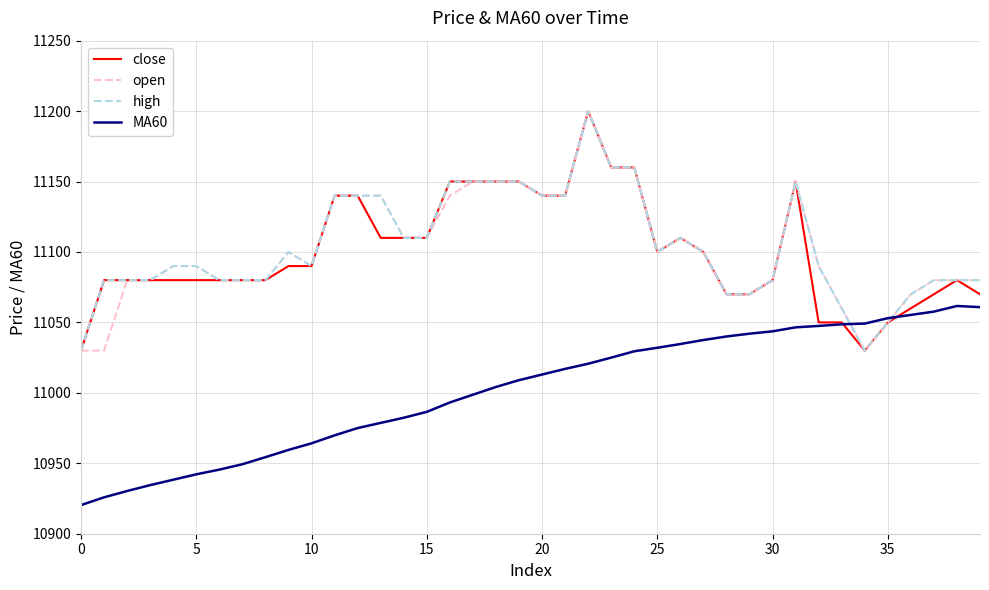

What is the minimum value shown in the chart?

10920.3